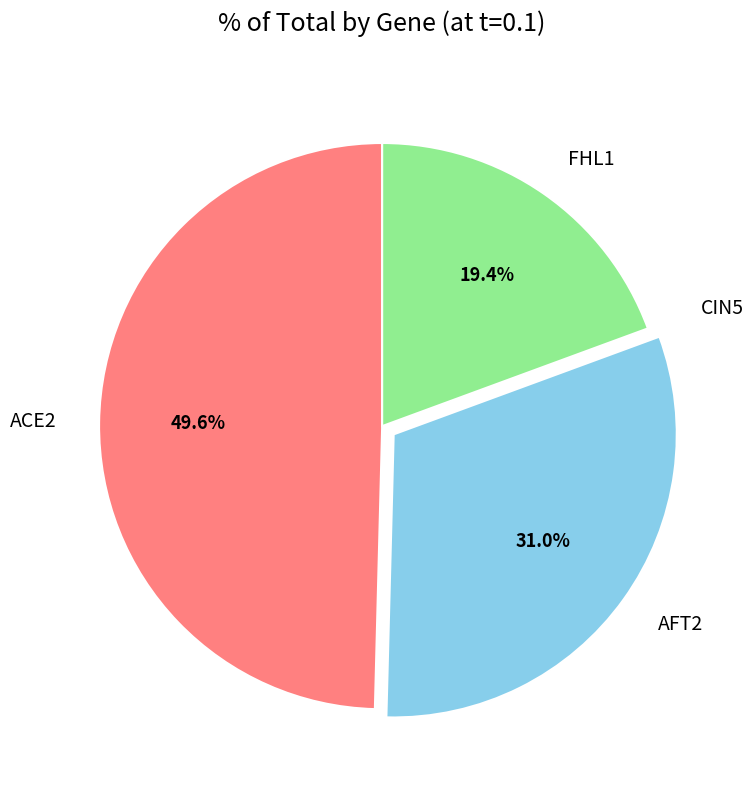

Is there any slice that represents more than half of the pie?

No